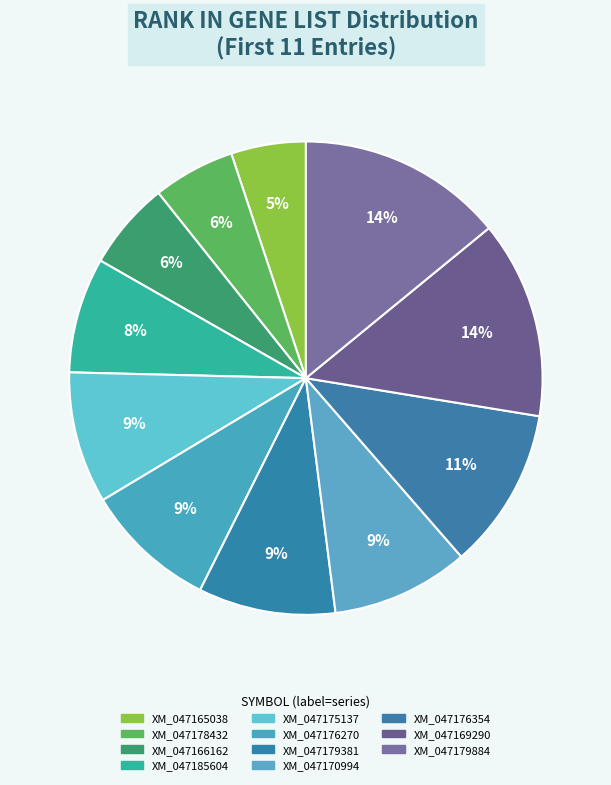

What percentage is NOT represented by XM_047166162?

94.0%